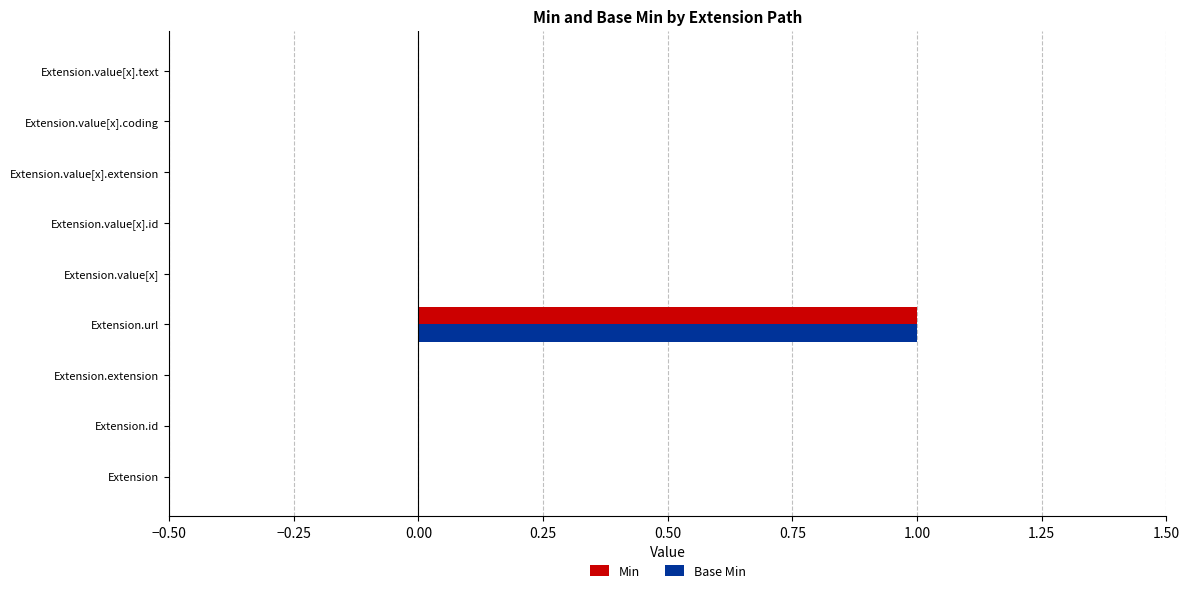

At which category is the sum across all series the highest?

Extension.url